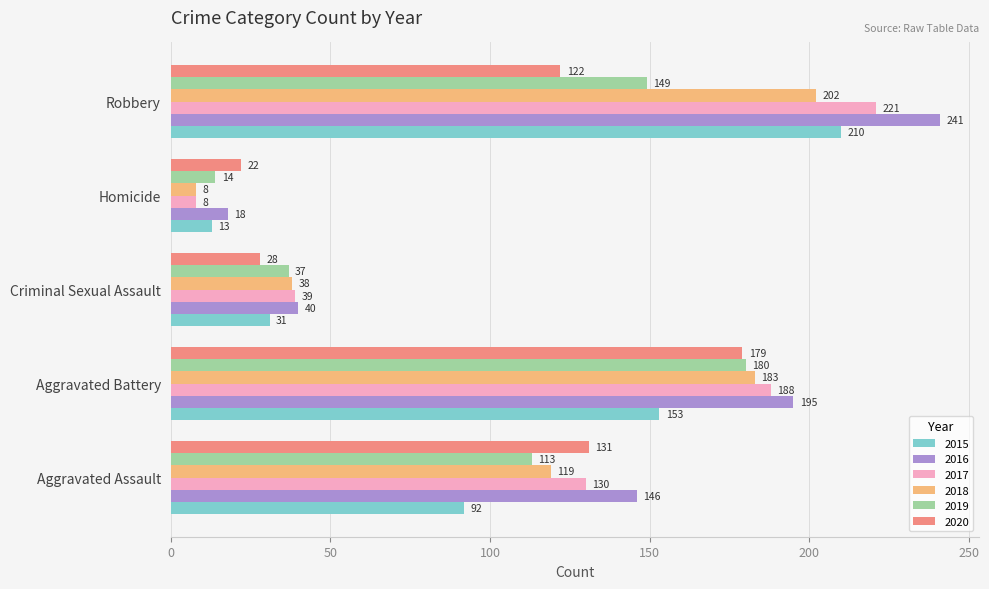

What is the maximum value shown in the chart?

241